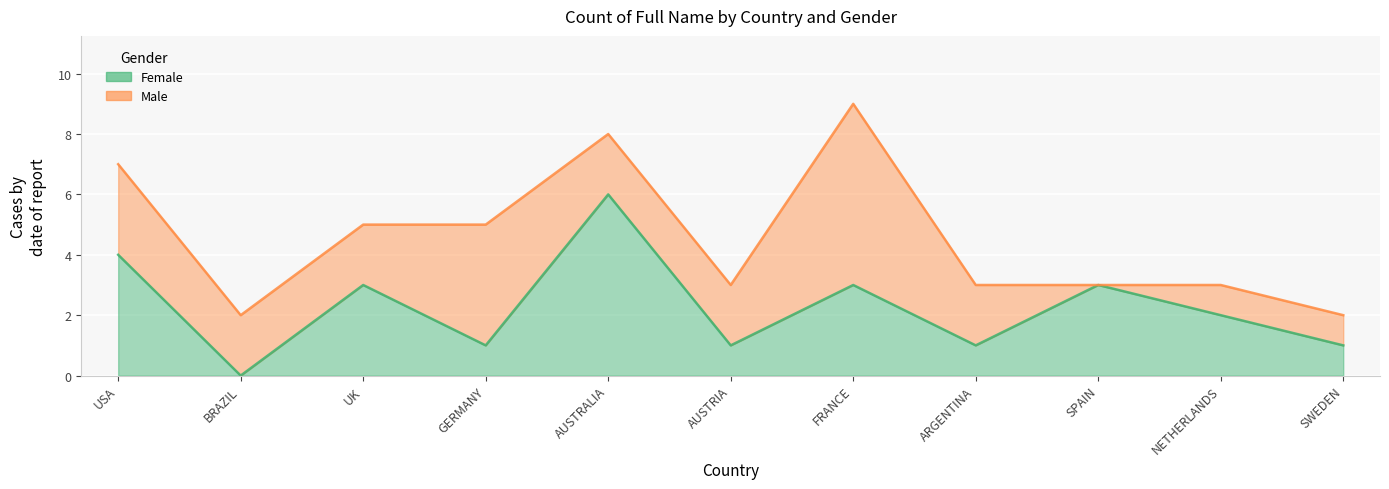

How many values are below 2?

5